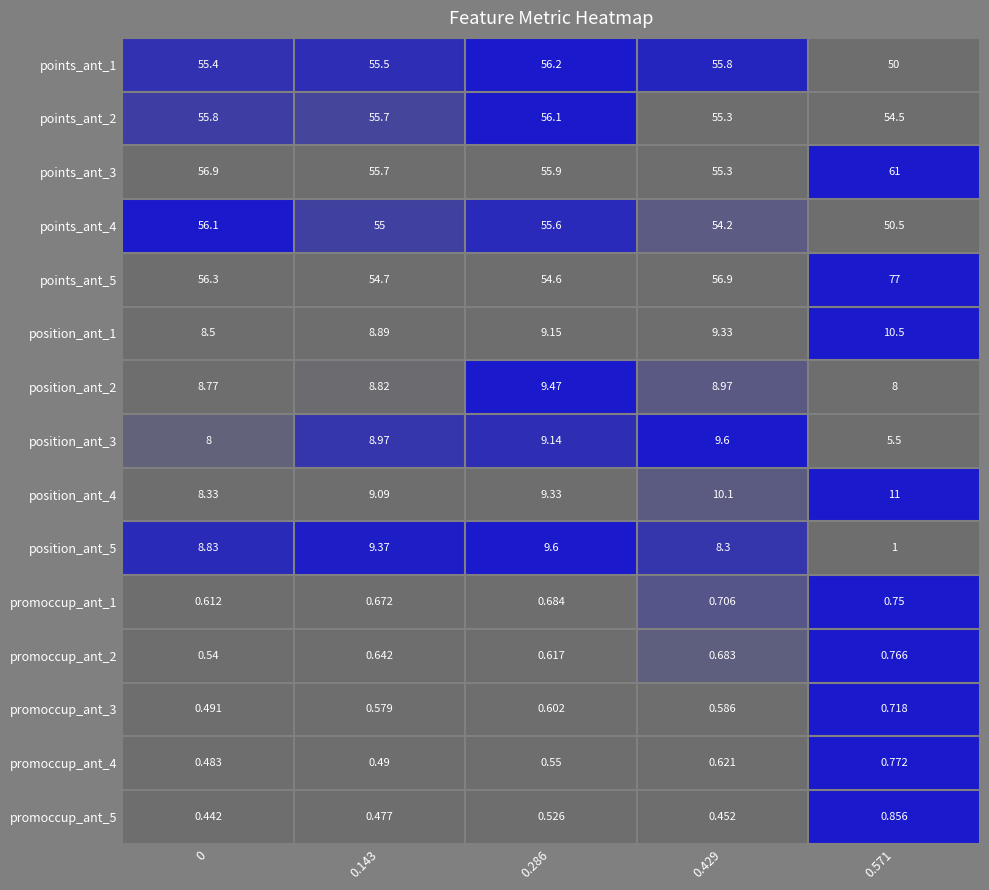

Is the value of points_ant_1 at 0 greater than the value of promoccup_ant_3 at 0.571?

Yes